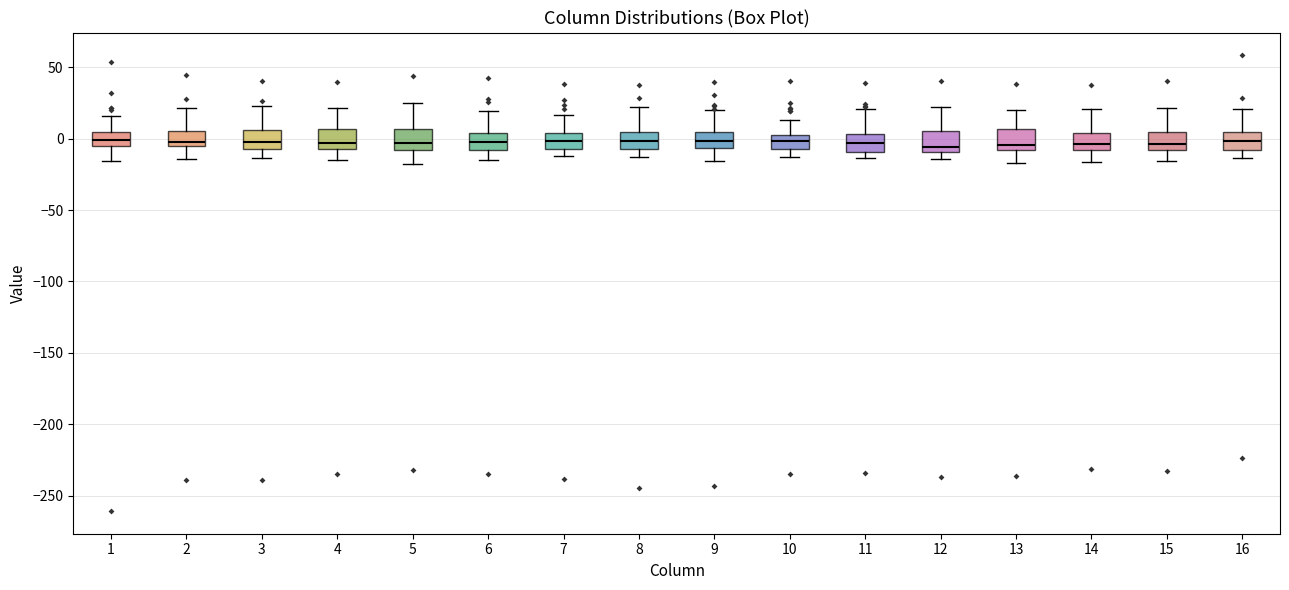

Reading left to right, read every box against the y-axis: the position of its median line, the range the box covers, and the ends of its whiskers. The values are not printed on the chart, so give them approximately, as read against the axis.

1: median 0, box -5 to 5, whiskers -15 to 15
2: median 0, box -5 to 5, whiskers -15 to 20
3: median 0, box -5 to 5, whiskers -15 to 25
4: median -5 (just above the box's lower edge), box -5 to 5, whiskers -15 to 20
5: median -5, box -10 to 5, whiskers -15 to 25
6: median 0, box -10 to 5, whiskers -15 to 20
7: median 0, box -5 to 5, whiskers -10 to 15
8: median 0, box -5 to 5, whiskers -15 to 20
9: median 0, box -5 to 5, whiskers -15 to 20
10: median 0, box -10 to 5, whiskers -15 to 15
11: median -5, box -10 to 5, whiskers -15 to 20
12: median -5, box -10 to 5, whiskers -15 to 25
13: median -5, box -10 to 5, whiskers -15 to 20
14: median -5, box -10 to 5, whiskers -15 to 20
15: median -5, box -10 to 5, whiskers -15 to 20
16: median 0, box -10 to 5, whiskers -15 to 20